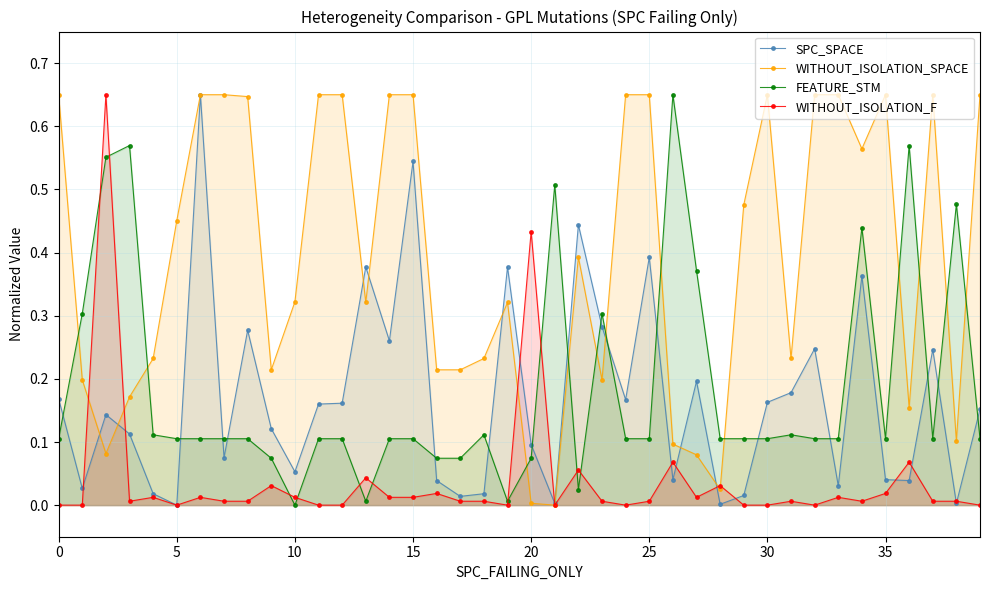

What are all the series names shown in the legend?

SPC_SPACE, WITHOUT_ISOLATION_SPACE, FEATURE_STM, WITHOUT_ISOLATION_F